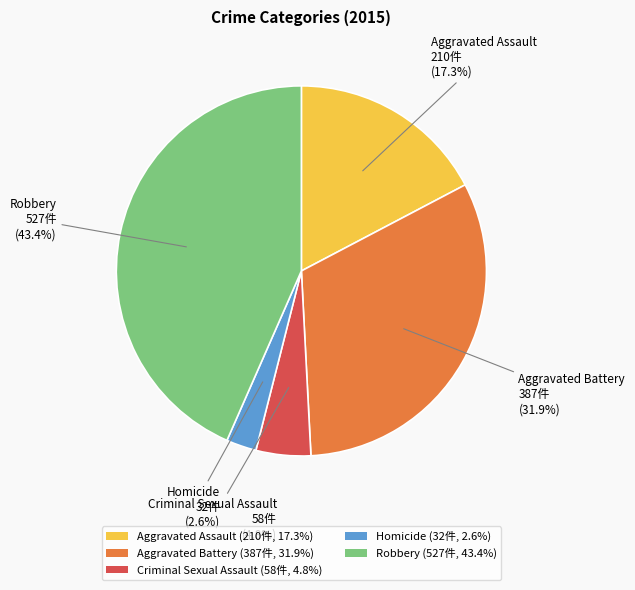

Count the number of slices in the pie.

5